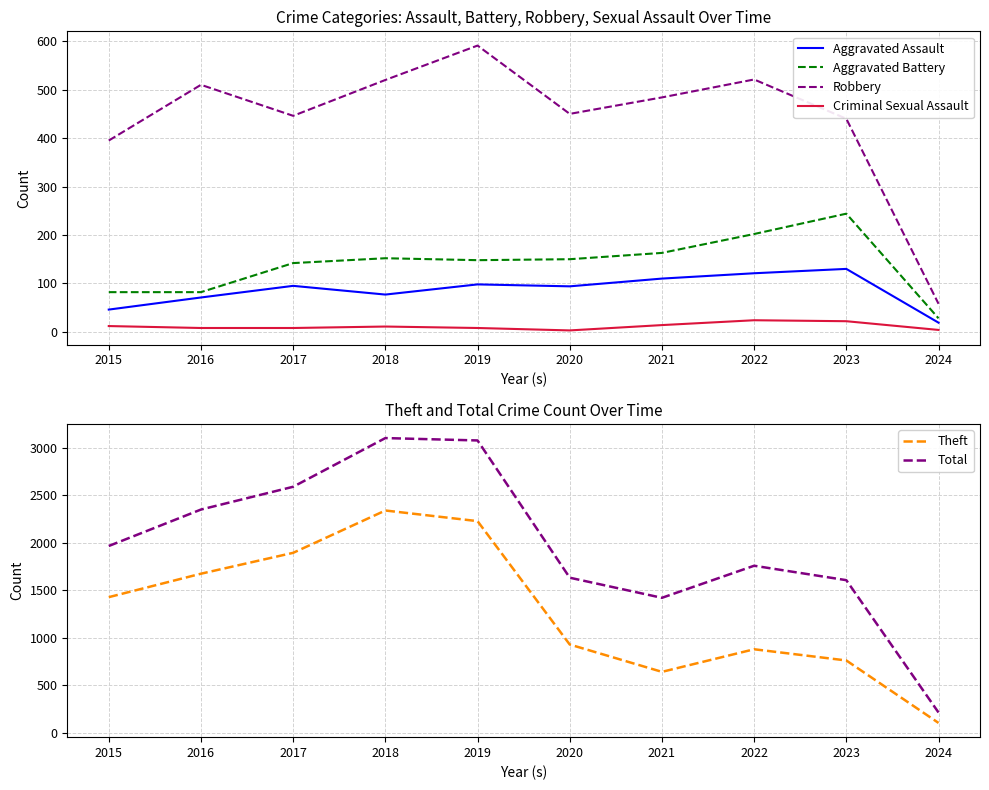

True or false: Total has more than 0 interior local peaks.

True